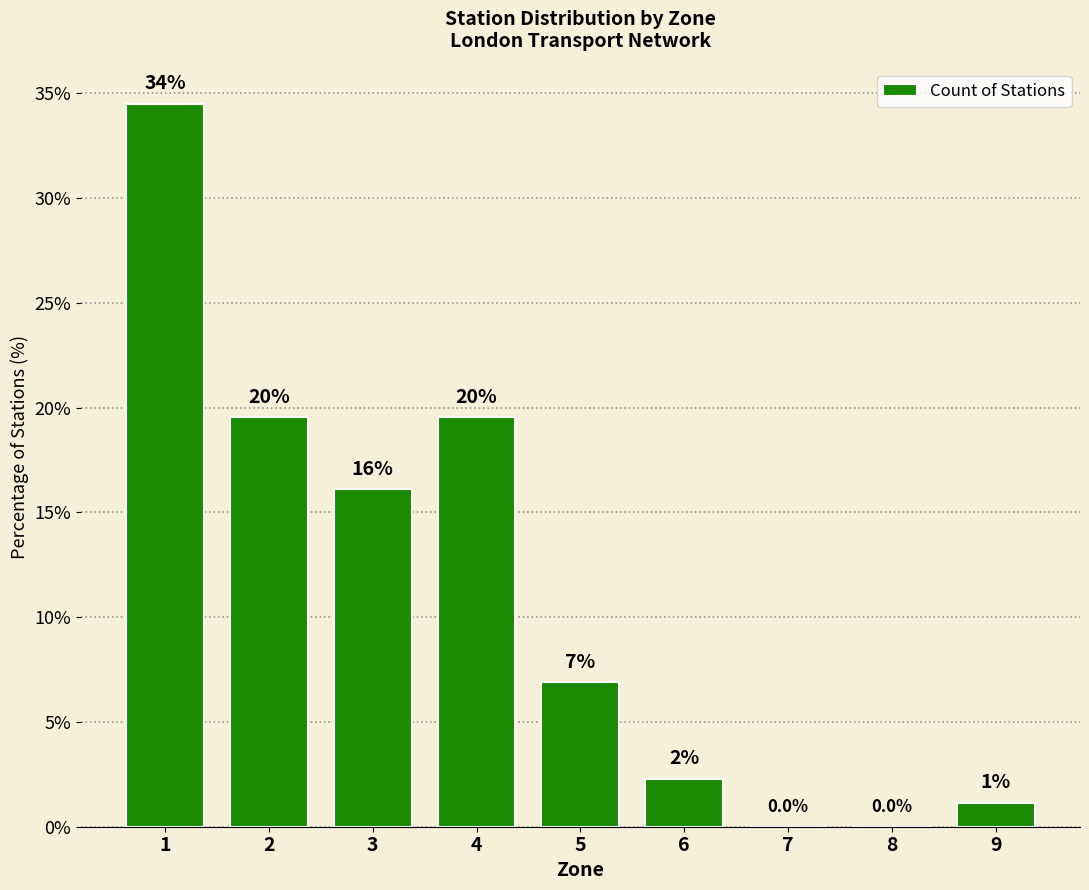

Approximately how many times larger is the value at 4 compared to 9?

17.0